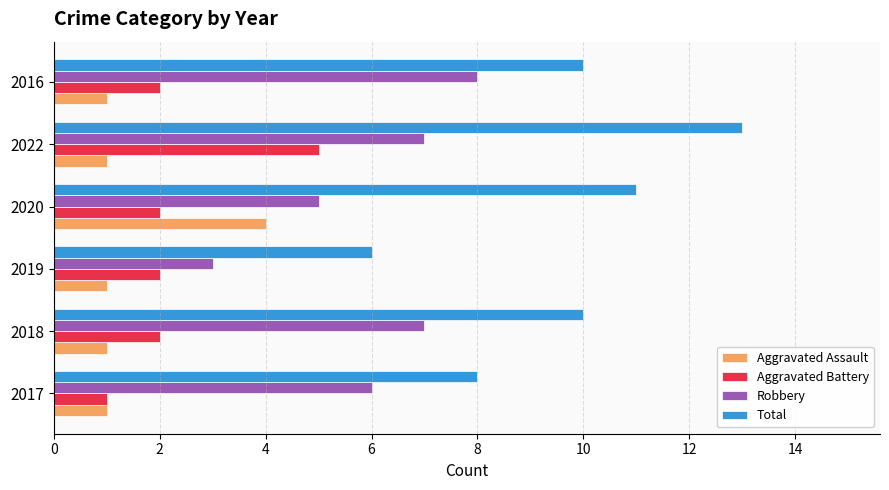

What is the average value of the Total series?

10